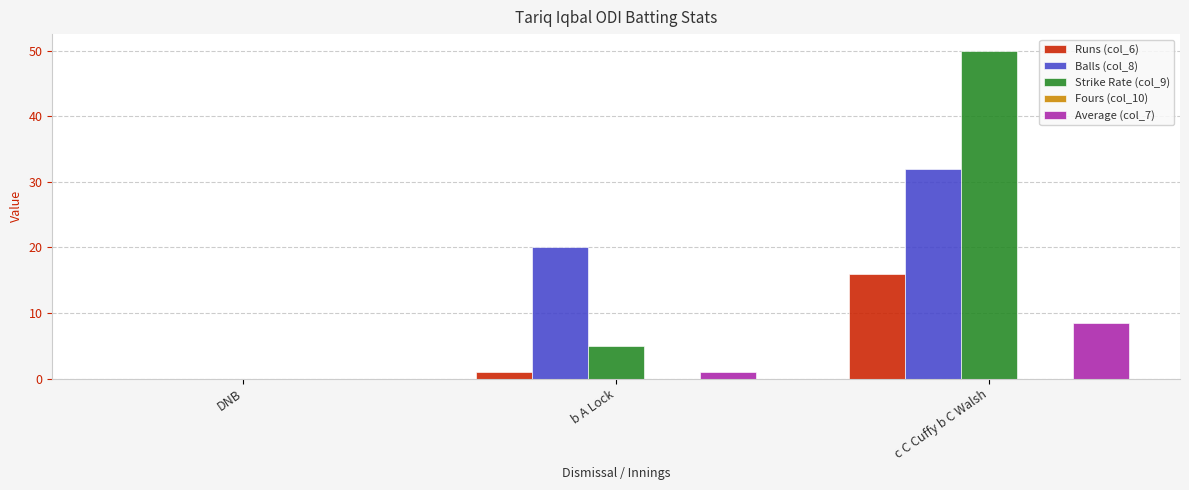

What is the maximum value shown in the chart?

50.0